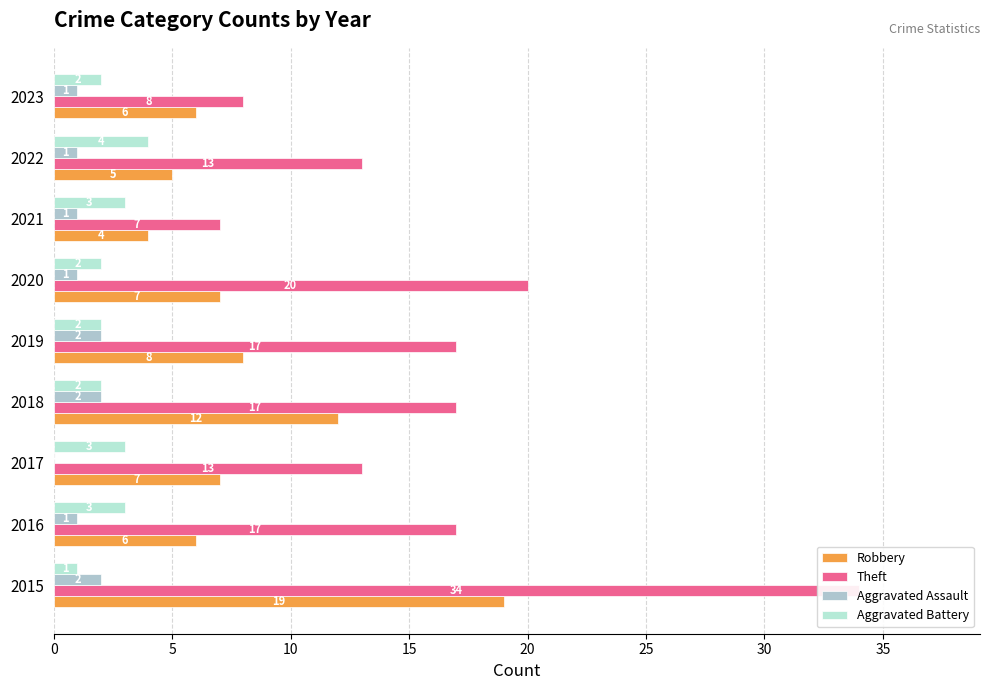

What is the maximum value for Aggravated Assault?

2